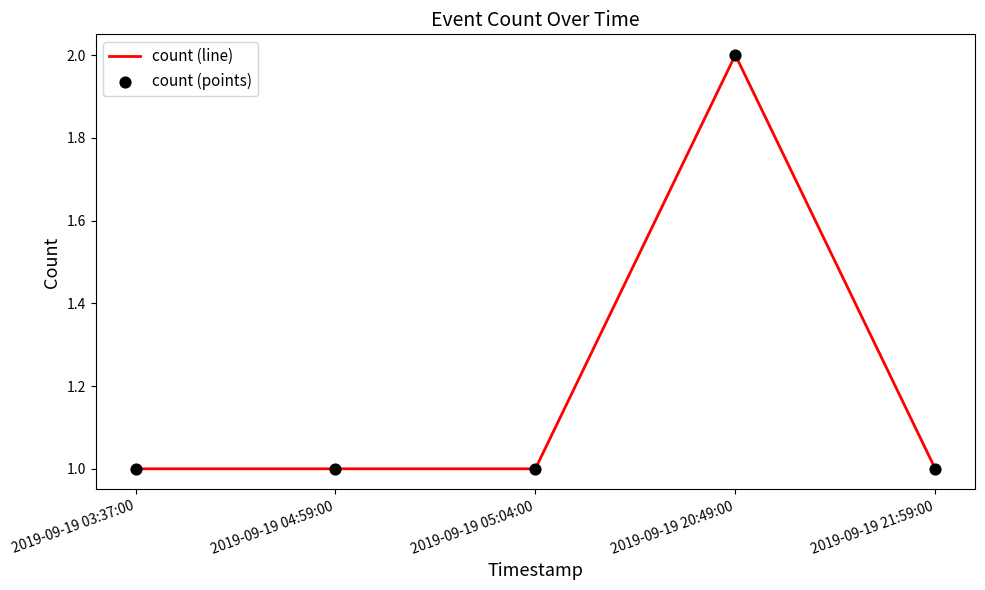

What is the ratio of the value at 2019-09-19 21:59:00 to the value at 2019-09-19 20:49:00?

0.5